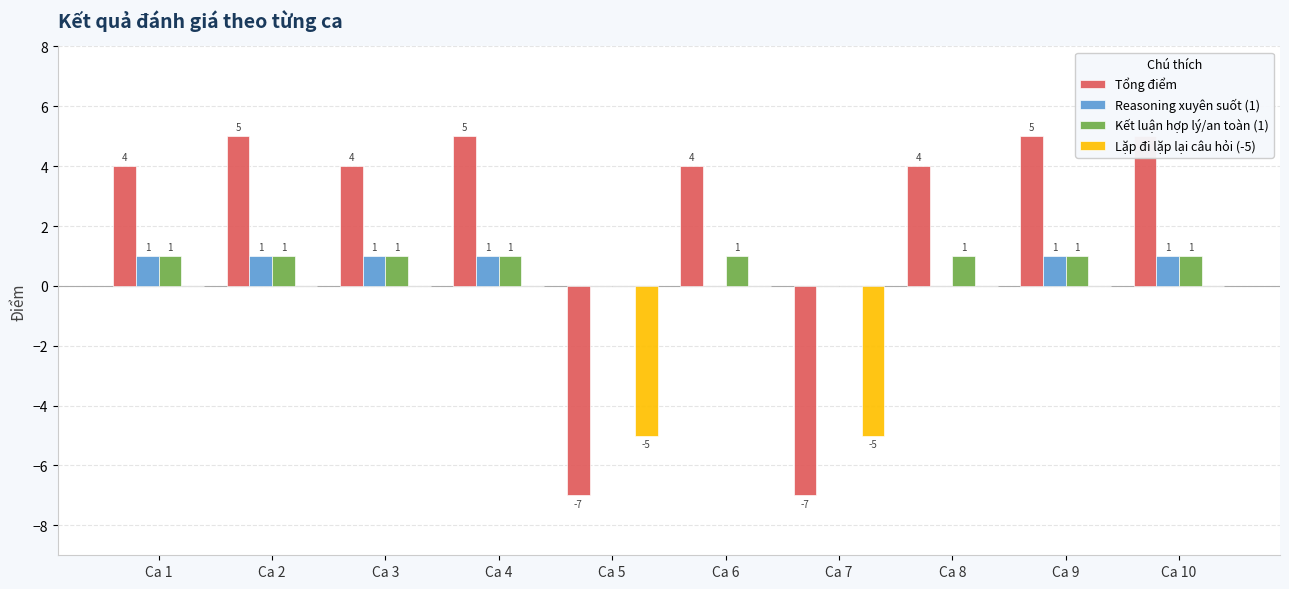

At which category does the chart reach its minimum across all series?

Ca 5